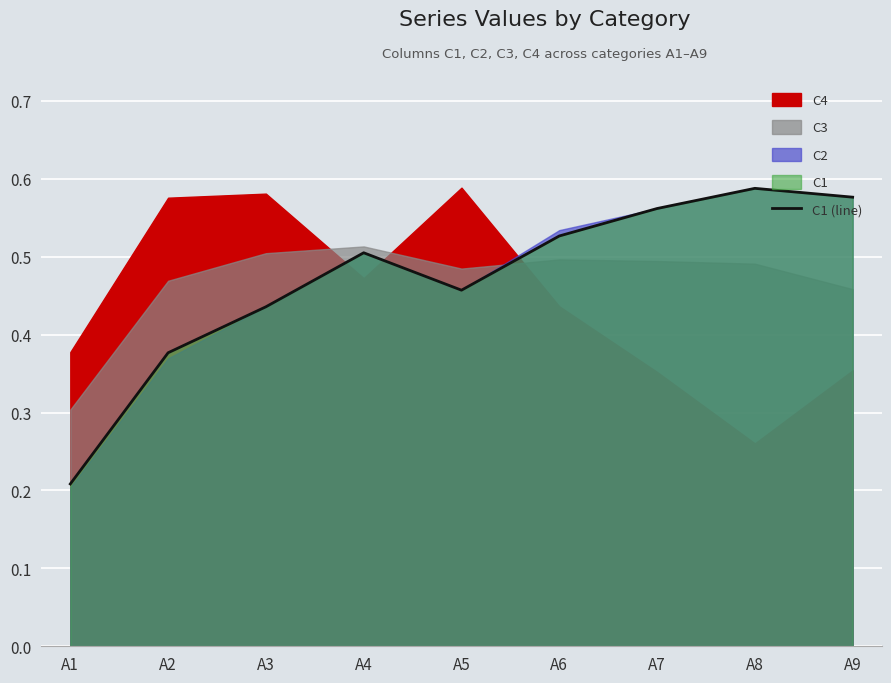

List the labels in order of value, largest first.

A8, A9, A7, A6, A4, A5, A3, A2, A1